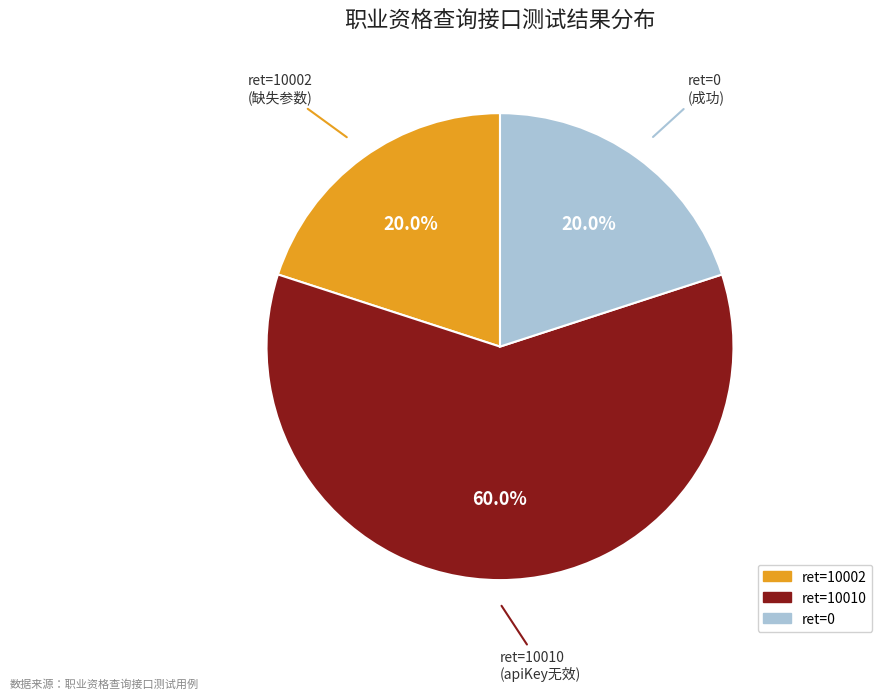

How many slices are in this pie chart?

3